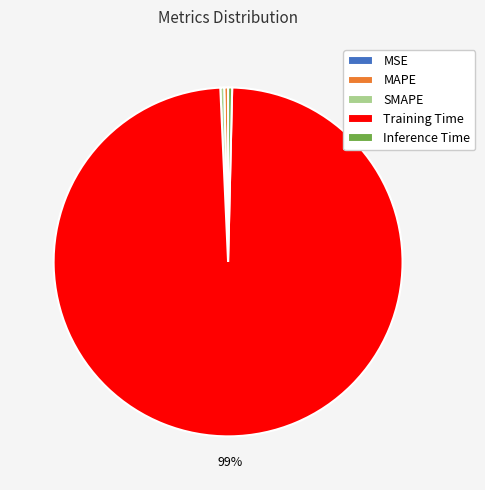

Do Training Time and SMAPE together represent more than half of the pie?

Yes